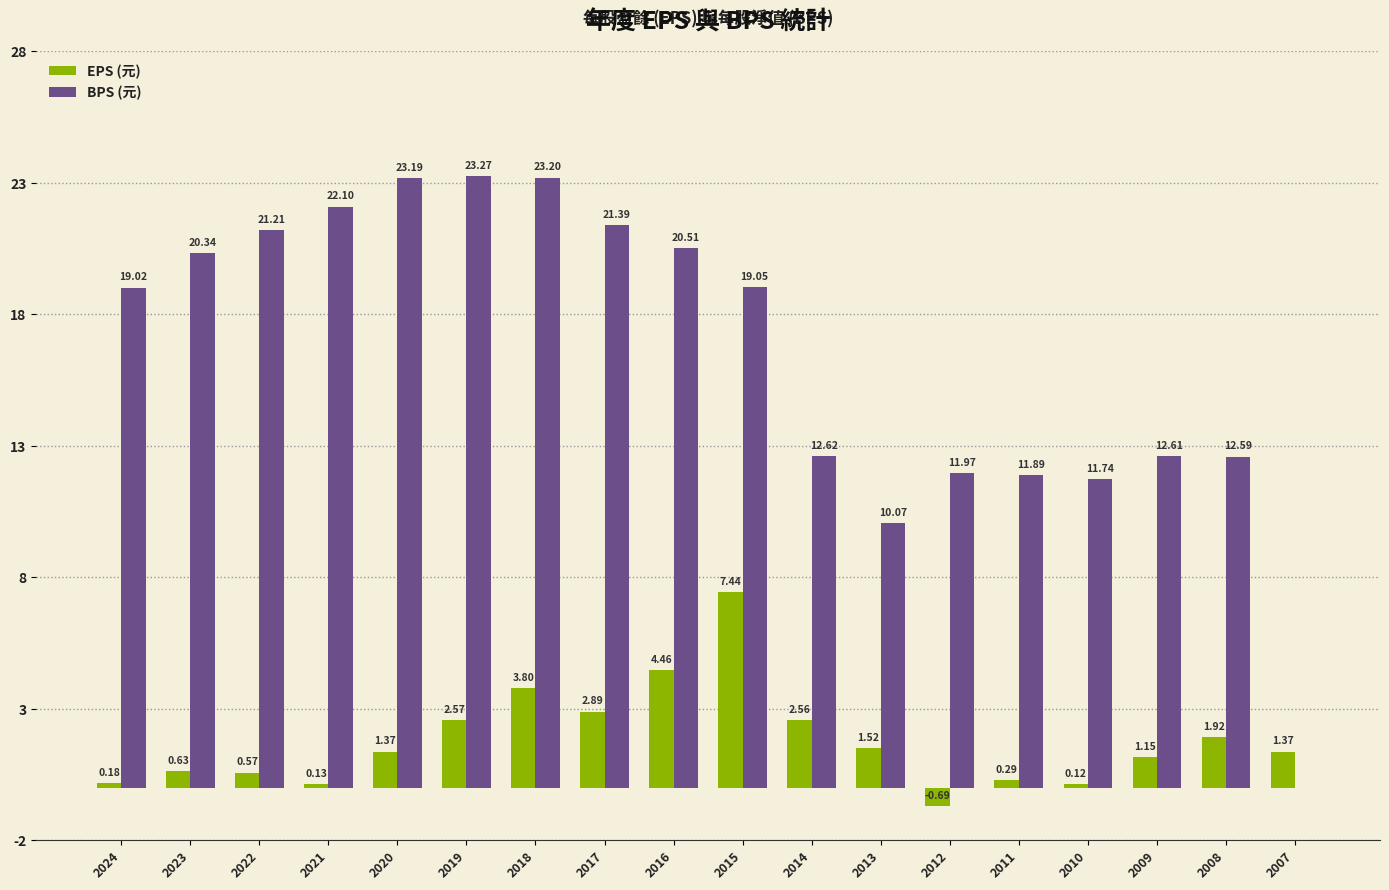

What are all the series names shown in the legend?

EPS (元), BPS (元)